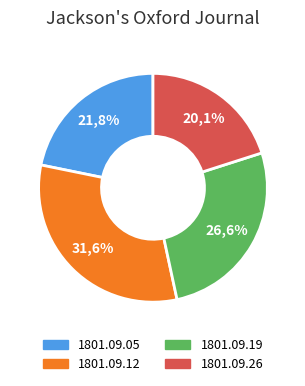

The 1801.09.05 slice represents 30% of the pie. True or false?

False